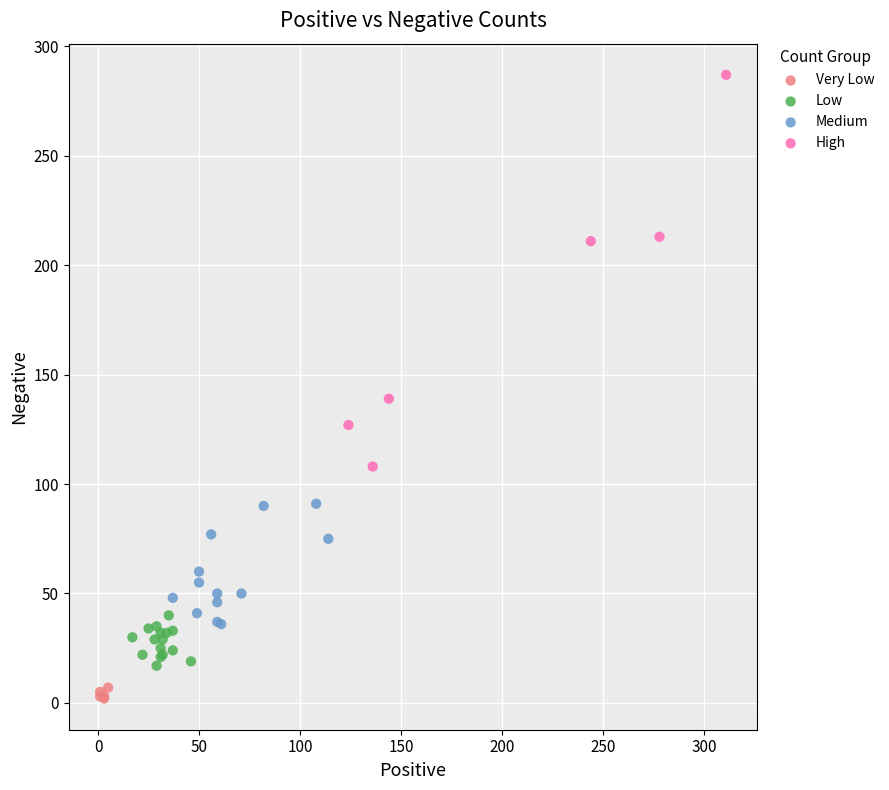

Which series contains the lowest Y value?

Very Low